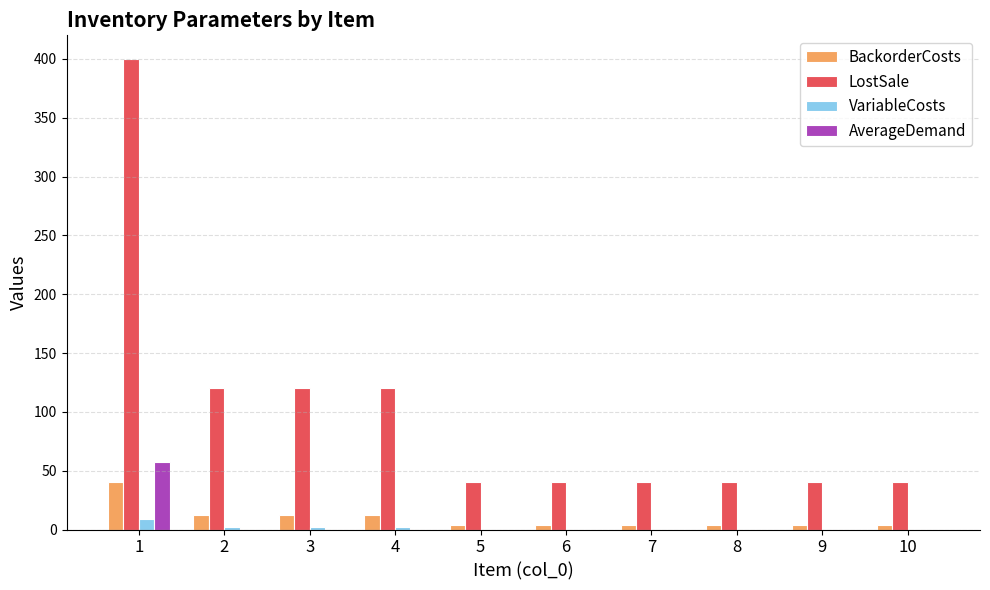

Which series changed the most between 1 and 9?

LostSale